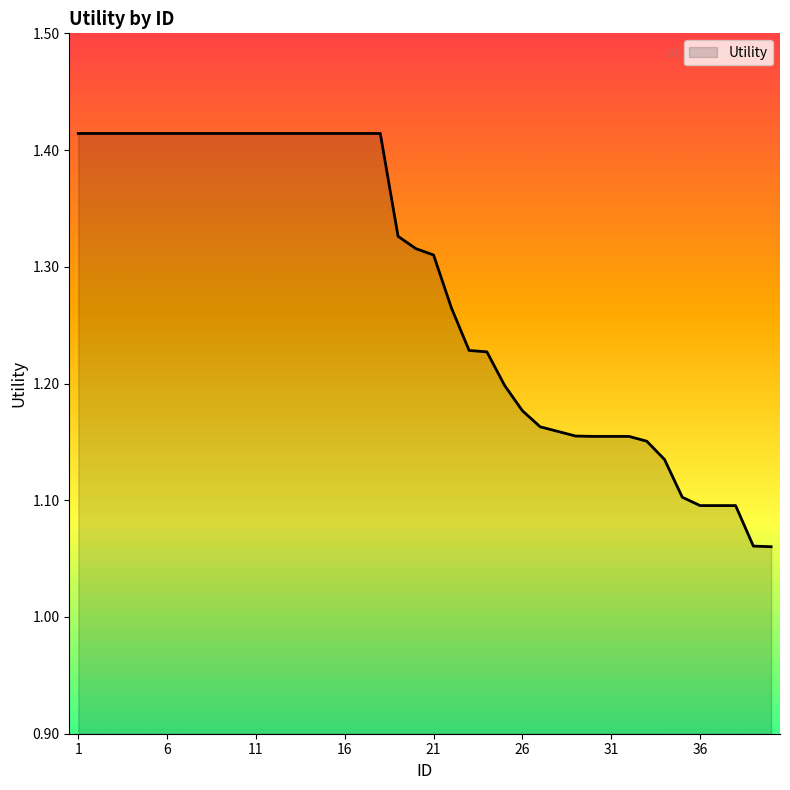

What is the difference between the maximum and minimum values?

0.4